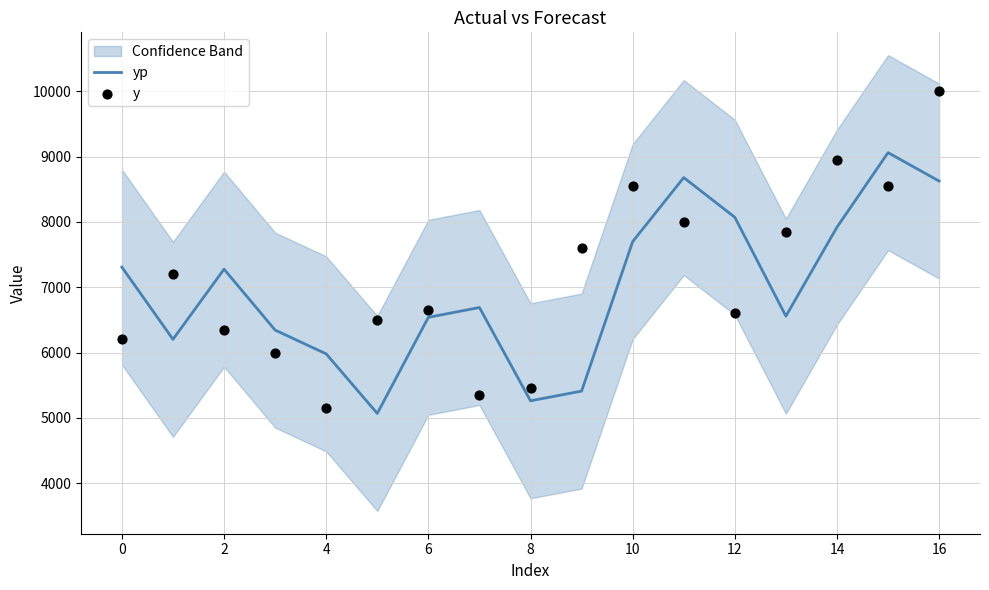

At which category is the sum across all series the highest?

16